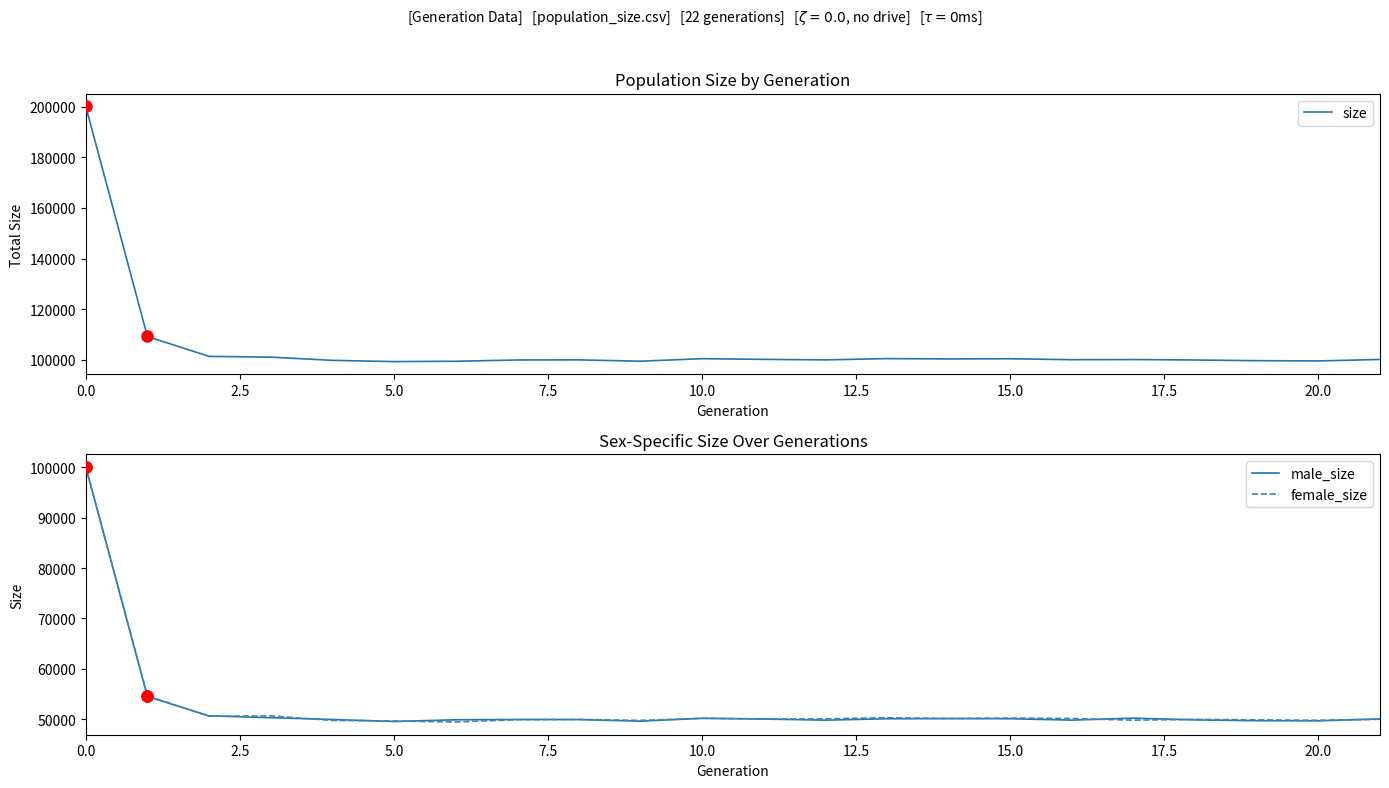

Rank the series at 10.0 from highest to lowest value.

size, male_size, female_size